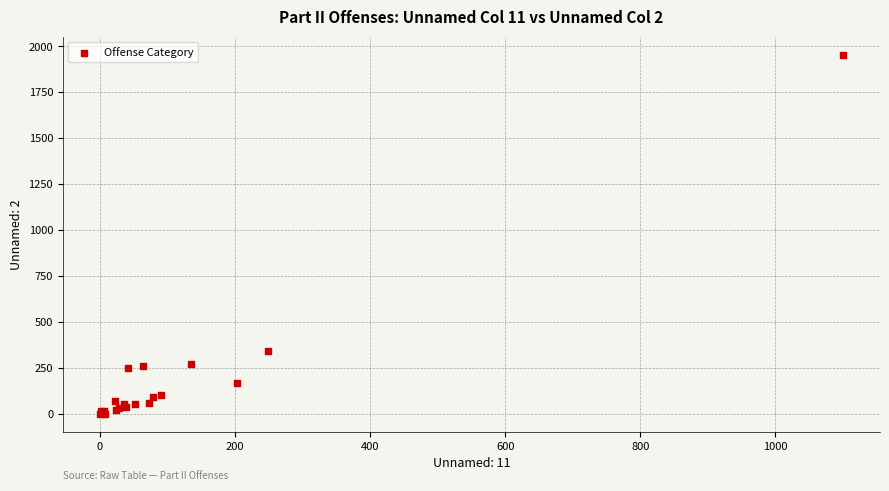

What Y value in the scatter plot is closest to 977?

339